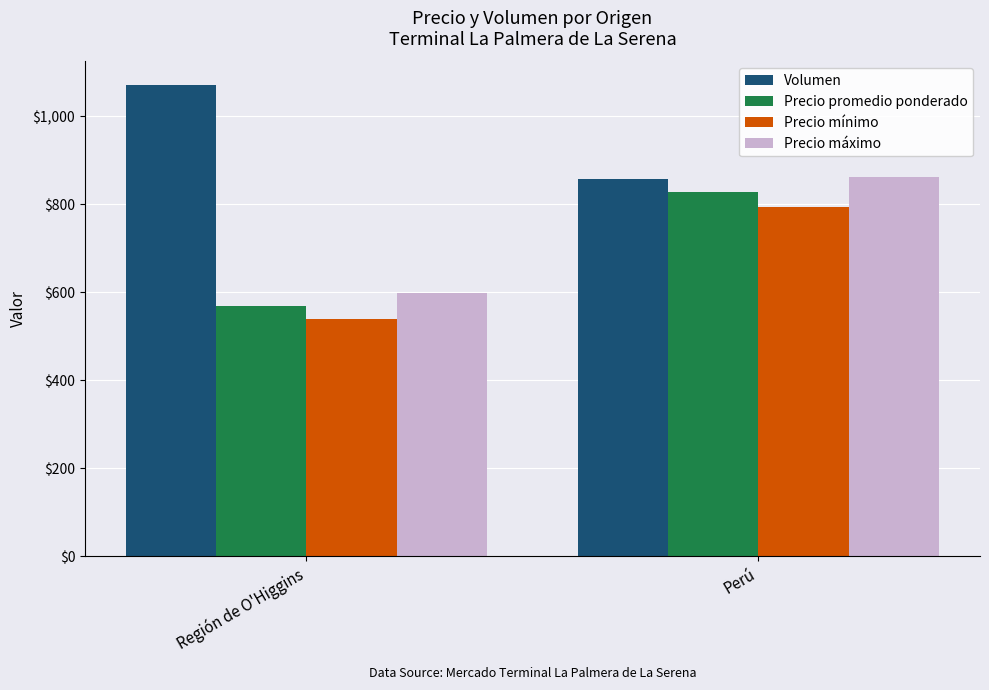

The value of Precio máximo at Perú is 861. True or false?

True